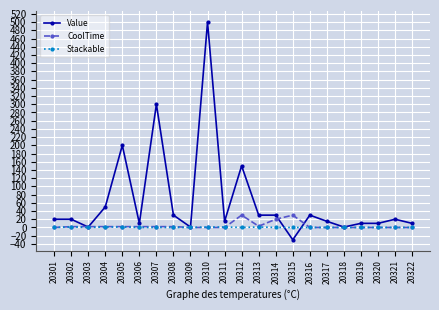

True or false: CoolTime has more than 1 points higher than both neighbors.

True